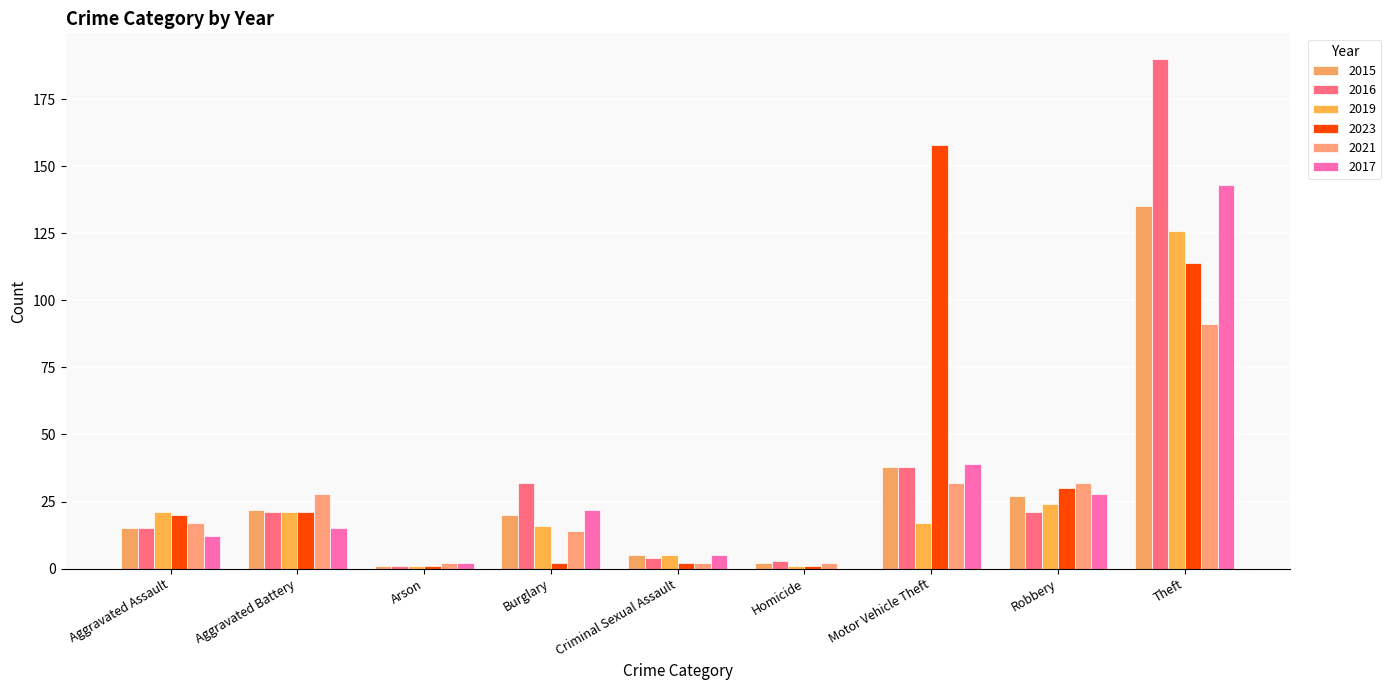

Does the chart contain stacked bars?

No